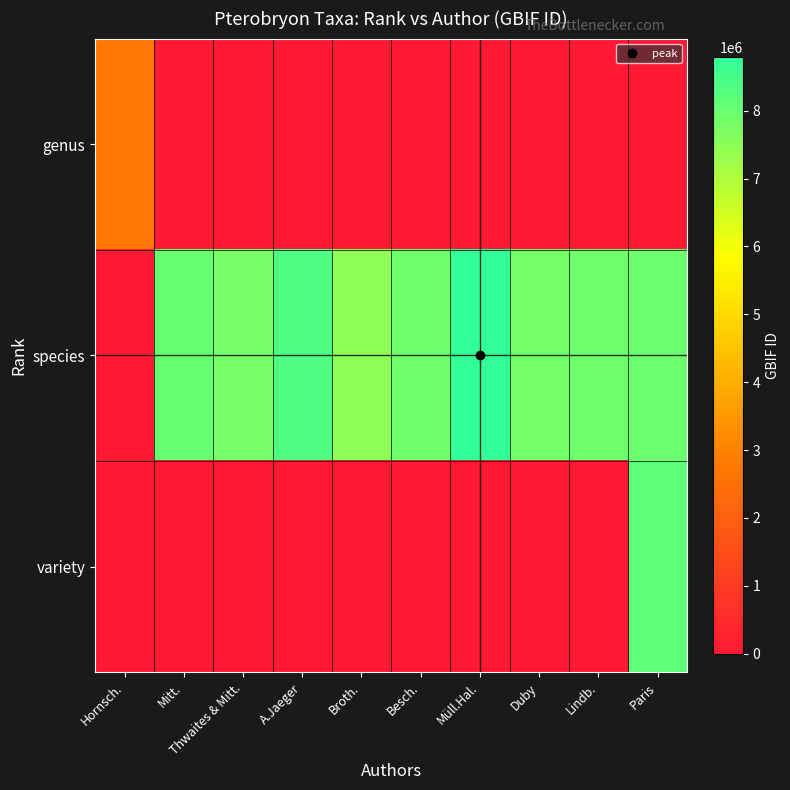

Which series has the largest total across all categories?

species